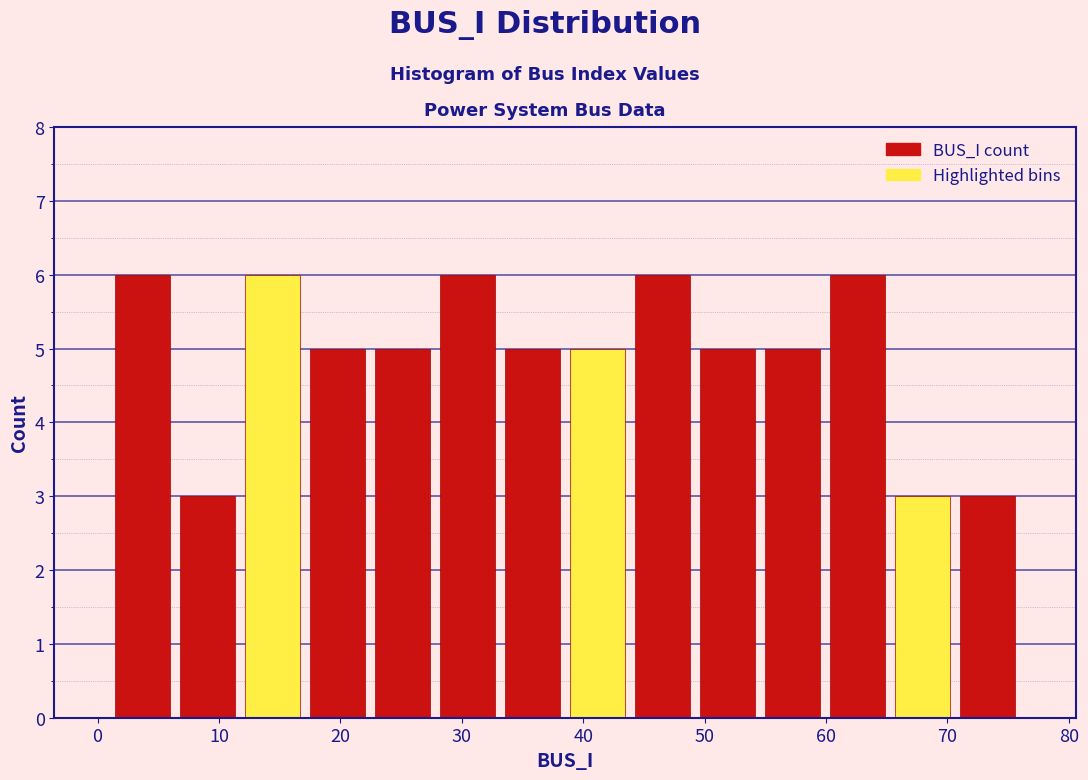

Reading left to right, transcribe this chart: for each bar, give the range it covers on the x-axis and its height. Neither the bar edges nor the heights are printed on the chart, so give them approximately, as read against the axes.

1 to 6: 6
6 to 12: 3
12 to 17: 6
17 to 22: 5
22 to 28: 5
28 to 33: 6
33 to 39: 5
39 to 44: 5
44 to 49: 6
49 to 55: 5
55 to 60: 5
60 to 65: 6
65 to 71: 3
71 to 76: 3